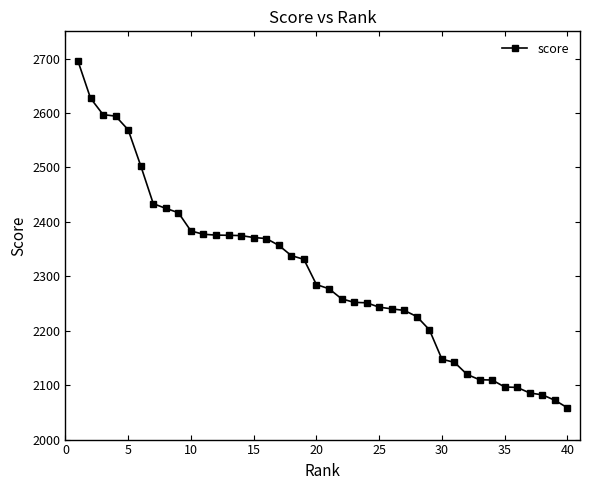

What is the value of the 17th point from the left?

2356.9